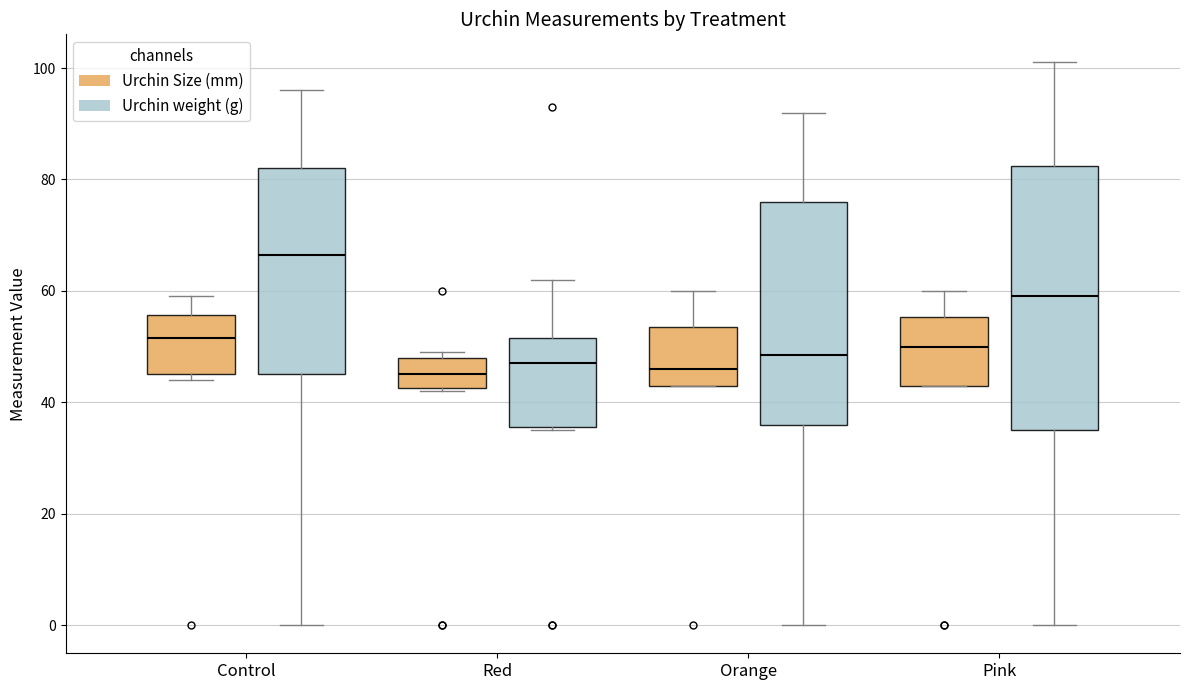

Reading left to right, read every box against the y-axis: the position of its median line, the range the box covers, and the ends of its whiskers. The values are not printed on the chart, so give them approximately, as read against the axis.

Control (Urchin Size (mm)): median 52, box 46 to 56, whiskers 44 to 60
Control (Urchin weight (g)): median 66, box 46 to 82, whiskers 0 to 96
Red (Urchin Size (mm)): median 46, box 42 to 48, whiskers 42 to 50
Red (Urchin weight (g)): median 48, box 36 to 52, whiskers 36 to 62
Orange (Urchin Size (mm)): median 46, box 44 to 54, whiskers 44 to 60
Orange (Urchin weight (g)): median 48, box 36 to 76, whiskers 0 to 92
Pink (Urchin Size (mm)): median 50, box 44 to 56, whiskers 44 to 60
Pink (Urchin weight (g)): median 60, box 36 to 82, whiskers 0 to 102